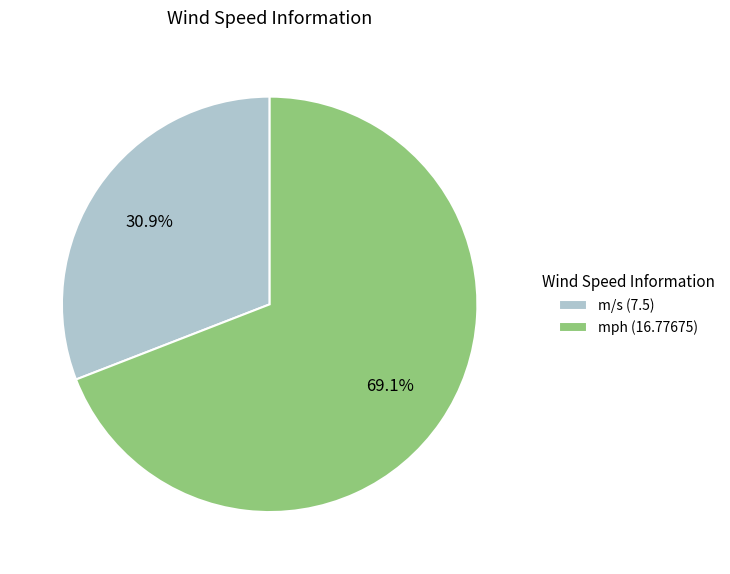

What is the total percentage of mph and m/s?

100.0%